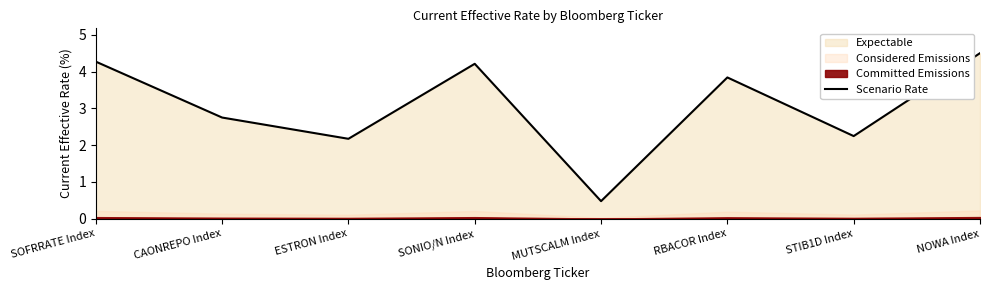

What position from the right is MUTSCALM Index?

4